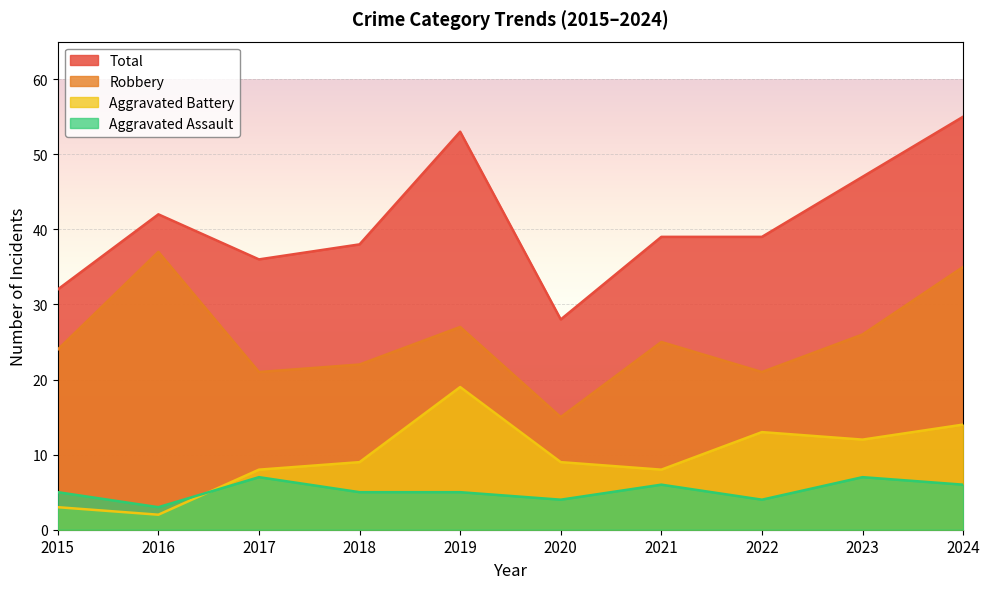

At which category does Total reach its first local valley?

2017